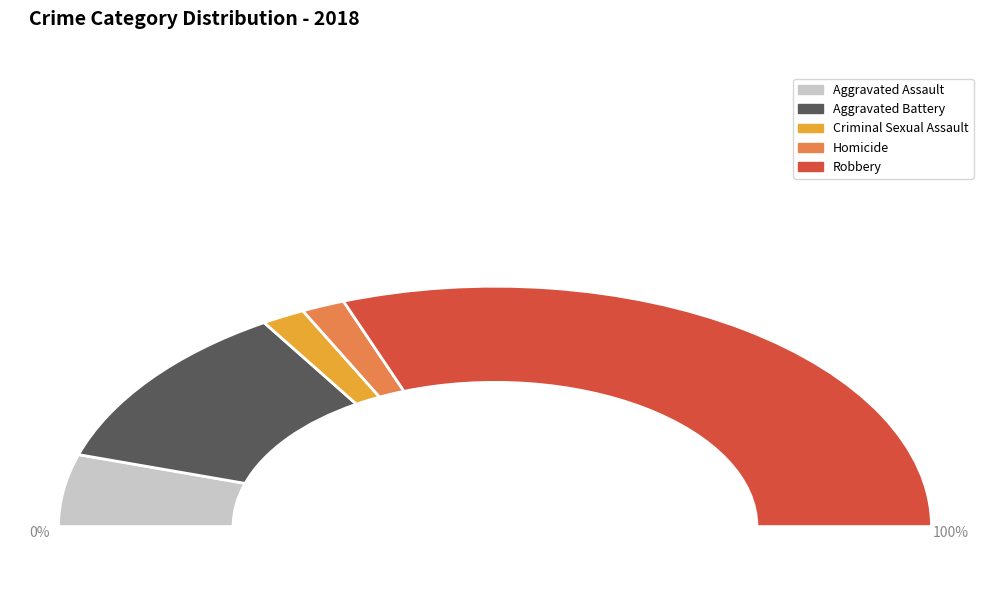

Combined, do Aggravated Battery and Homicide account for over 50%?

No